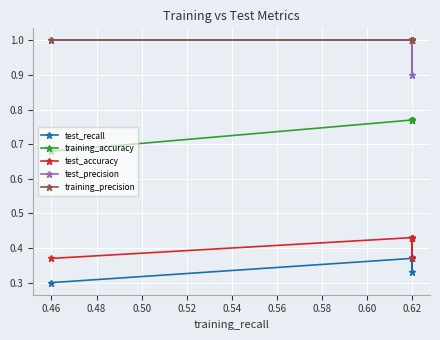

What is the sum of the test_accuracy values at 0.52 and 0.54?

0.9